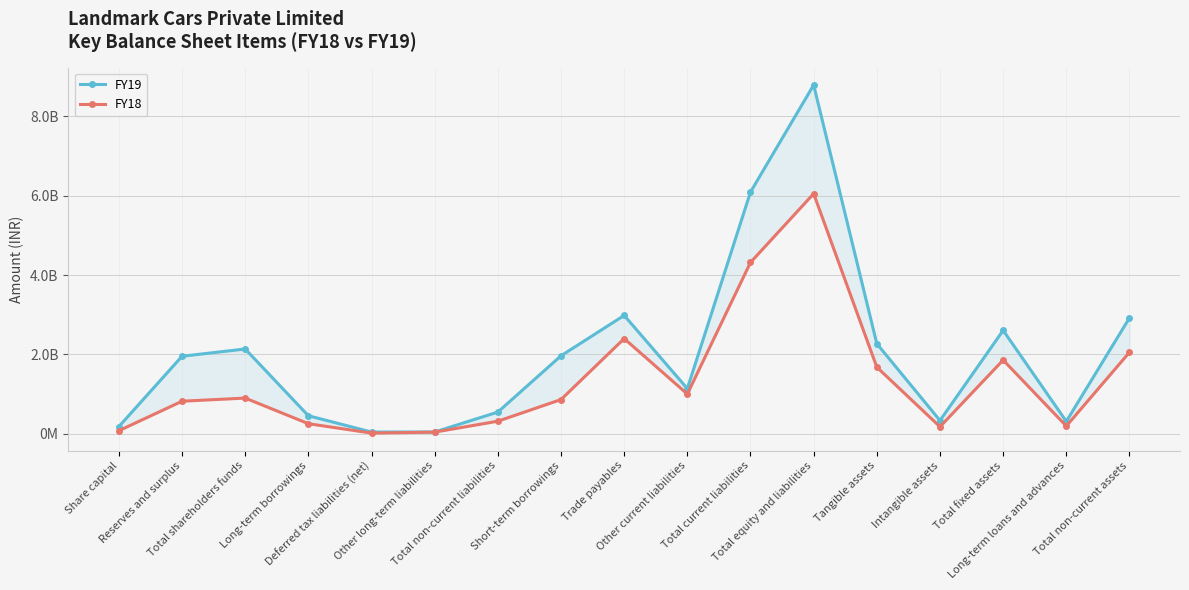

At how many categories does at least one series exceed 1362031666?

9